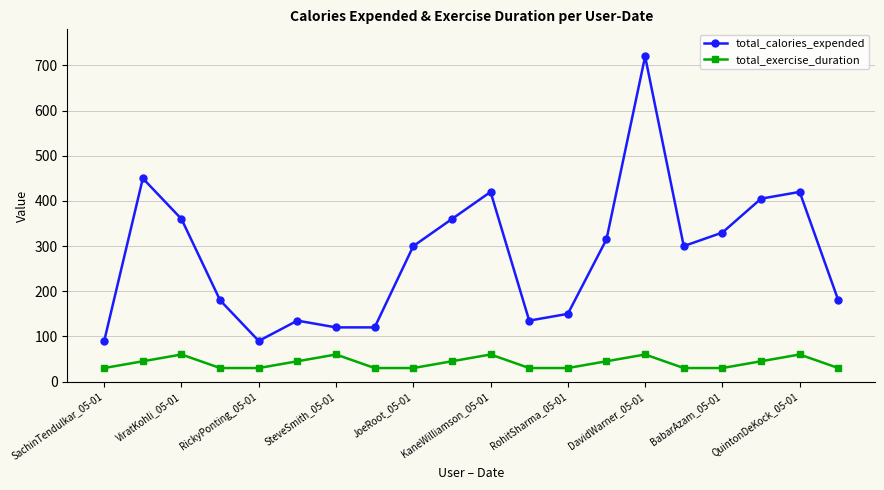

Does the chart have visible grid lines?

Yes